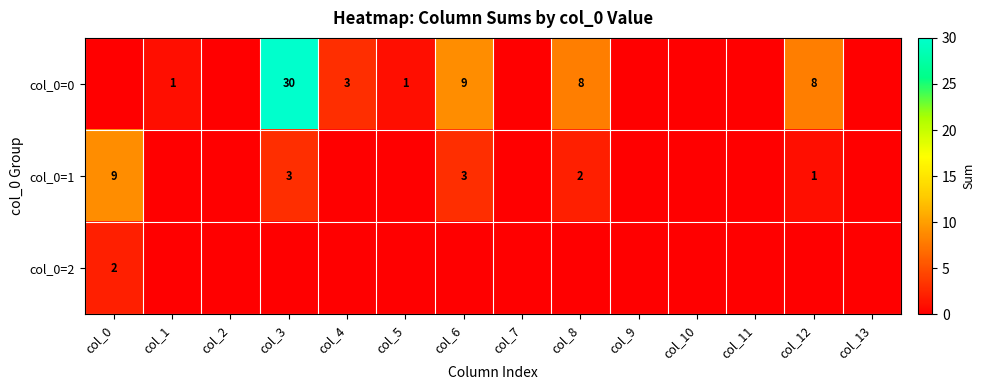

At how many categories does at least one series exceed 22?

1